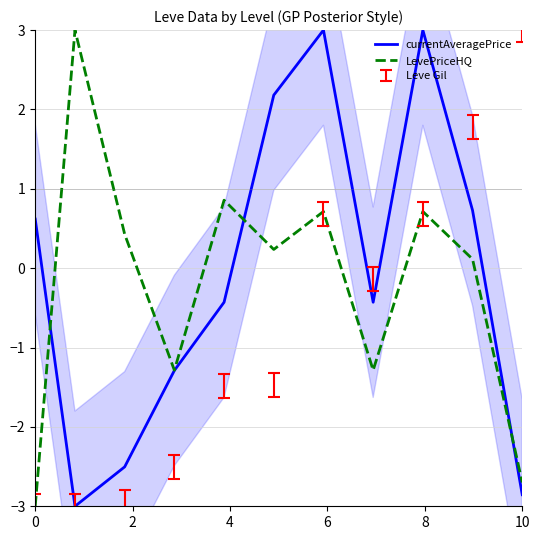

The LevePriceHQ series shows -3.0 at 0. True or false?

True